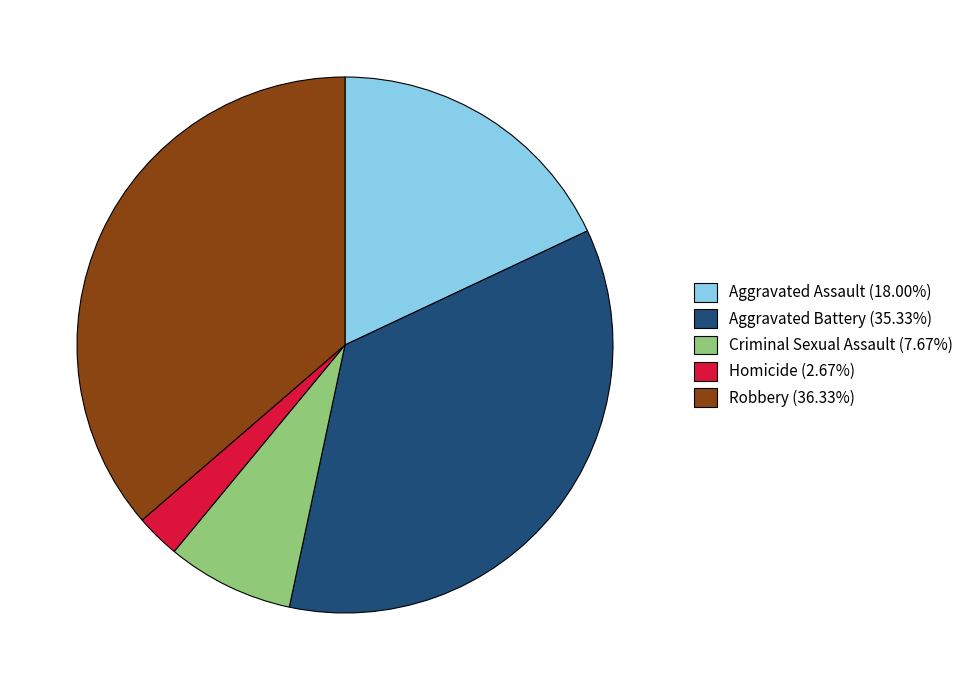

Does Robbery (36.33%) represent more than half of the total?

No